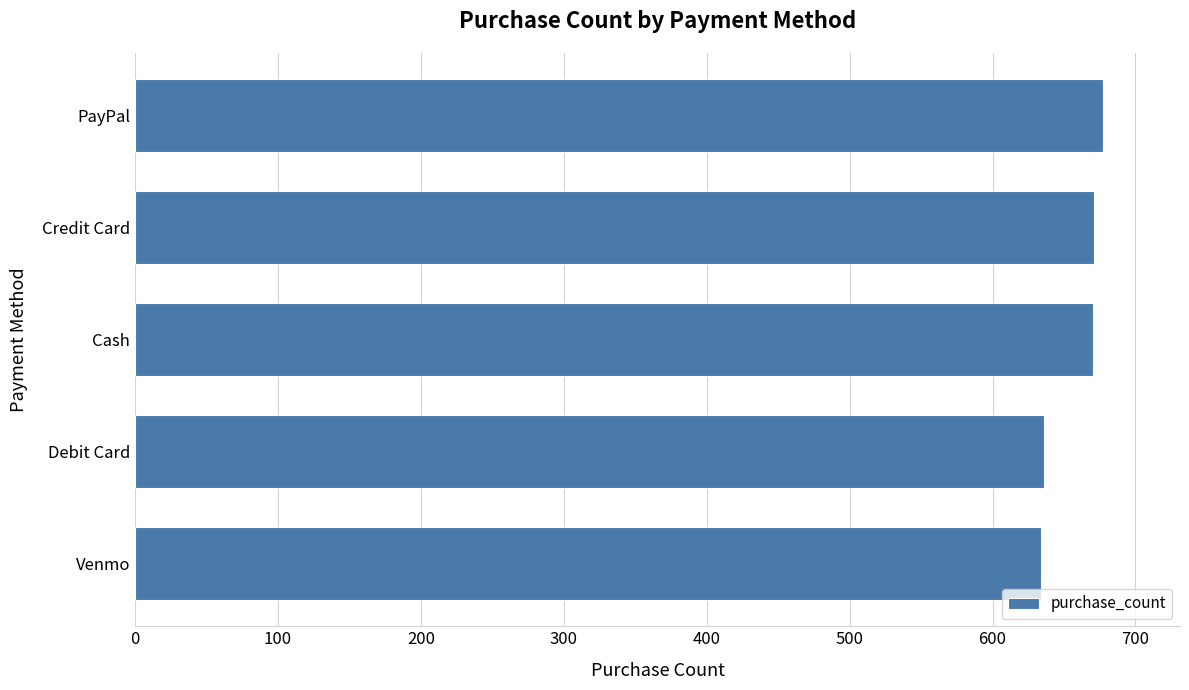

Which has a higher value, PayPal or Debit Card?

PayPal